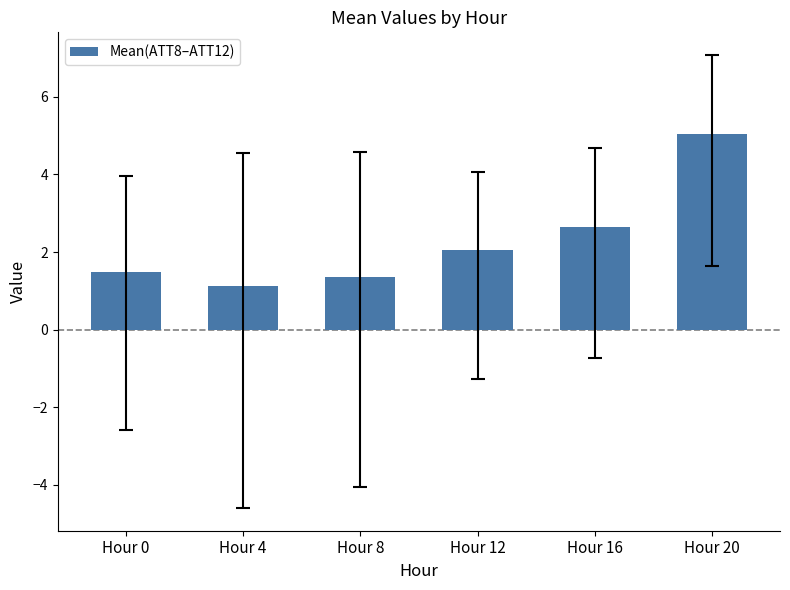

What is the sum of all values?

13.7